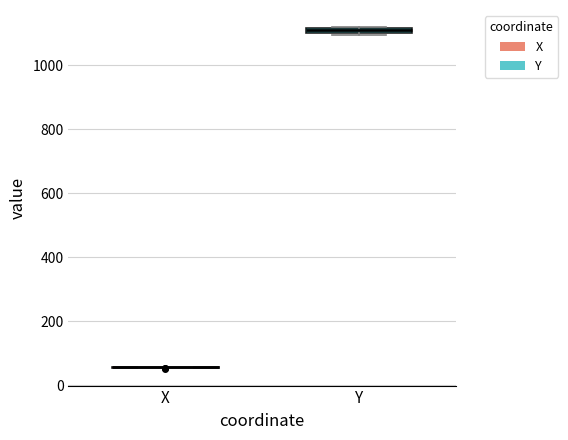

Where is the lower edge of the box for Y on the y-axis? The values are not printed on the chart, so give them approximately, as read against the axis.

1100